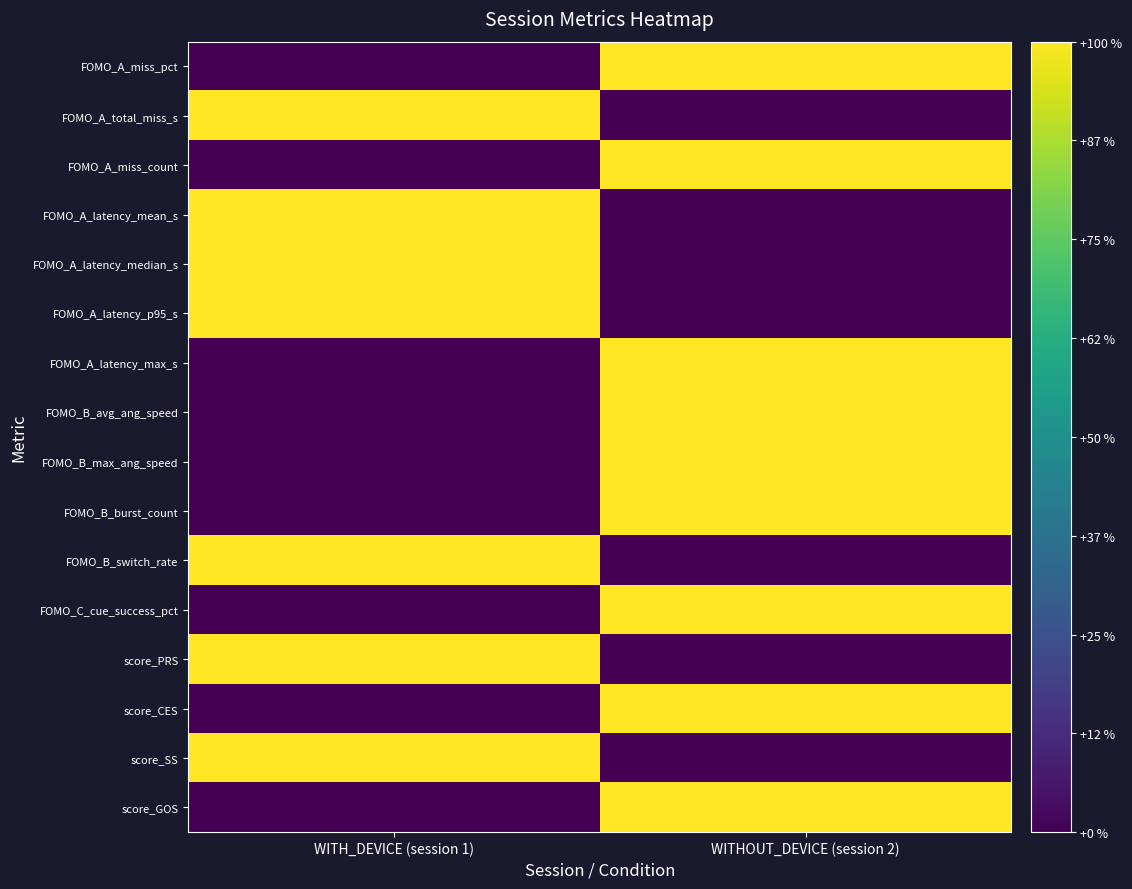

Reading right to left, extract all data points from this chart.

FOMO_A_miss_pct: WITHOUT_DEVICE (session 2)=1	WITH_DEVICE (session 1)=0
FOMO_A_total_miss_s: WITHOUT_DEVICE (session 2)=0	WITH_DEVICE (session 1)=1
FOMO_A_miss_count: WITHOUT_DEVICE (session 2)=1	WITH_DEVICE (session 1)=0
FOMO_A_latency_mean_s: WITHOUT_DEVICE (session 2)=0	WITH_DEVICE (session 1)=1
FOMO_A_latency_median_s: WITHOUT_DEVICE (session 2)=0	WITH_DEVICE (session 1)=1
FOMO_A_latency_p95_s: WITHOUT_DEVICE (session 2)=0	WITH_DEVICE (session 1)=1
FOMO_A_latency_max_s: WITHOUT_DEVICE (session 2)=1	WITH_DEVICE (session 1)=0
FOMO_B_avg_ang_speed: WITHOUT_DEVICE (session 2)=1	WITH_DEVICE (session 1)=0
FOMO_B_max_ang_speed: WITHOUT_DEVICE (session 2)=1	WITH_DEVICE (session 1)=0
FOMO_B_burst_count: WITHOUT_DEVICE (session 2)=1	WITH_DEVICE (session 1)=0
FOMO_B_switch_rate: WITHOUT_DEVICE (session 2)=0	WITH_DEVICE (session 1)=1
FOMO_C_cue_success_pct: WITHOUT_DEVICE (session 2)=1	WITH_DEVICE (session 1)=0
score_PRS: WITHOUT_DEVICE (session 2)=0	WITH_DEVICE (session 1)=1
score_CES: WITHOUT_DEVICE (session 2)=1	WITH_DEVICE (session 1)=0
score_SS: WITHOUT_DEVICE (session 2)=0	WITH_DEVICE (session 1)=1
score_GOS: WITHOUT_DEVICE (session 2)=1	WITH_DEVICE (session 1)=0